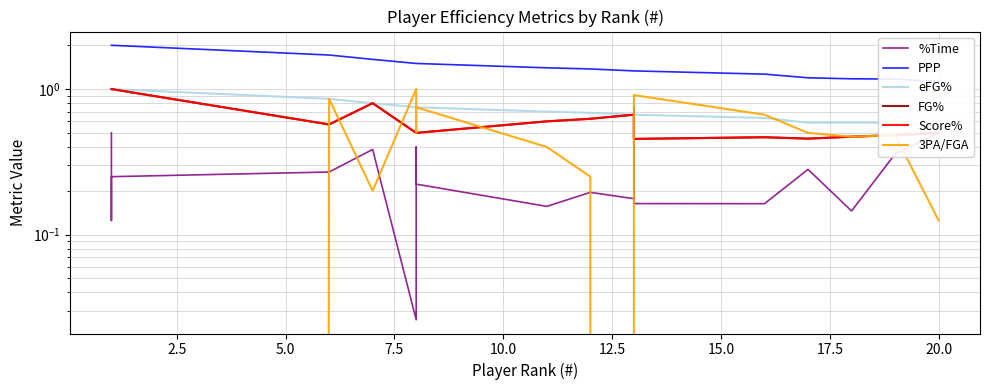

Rank the series by their maximum value, from highest to lowest.

PPP, eFG%, FG%, Score%, 3PA/FGA, %Time